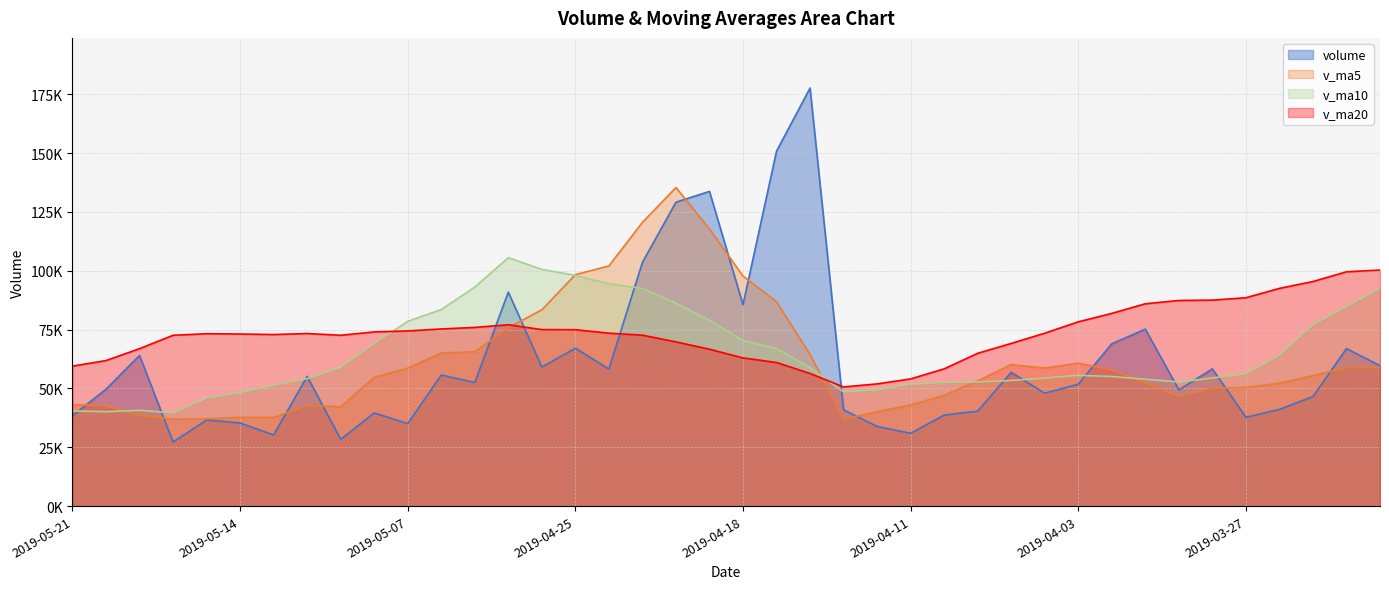

The v_ma20 series shows 87395.6 at 2019-03-29. True or false?

True